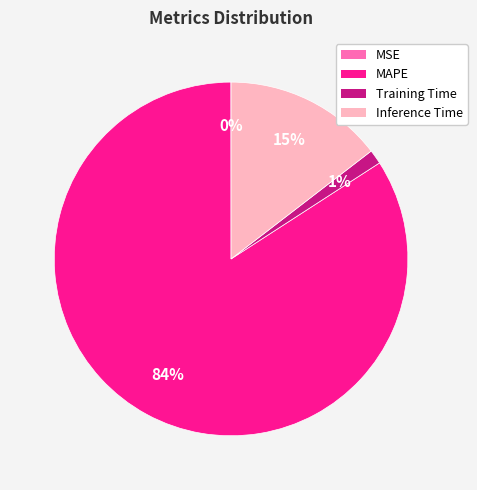

What percentage is the Inference Time slice, to the nearest percent?

15%